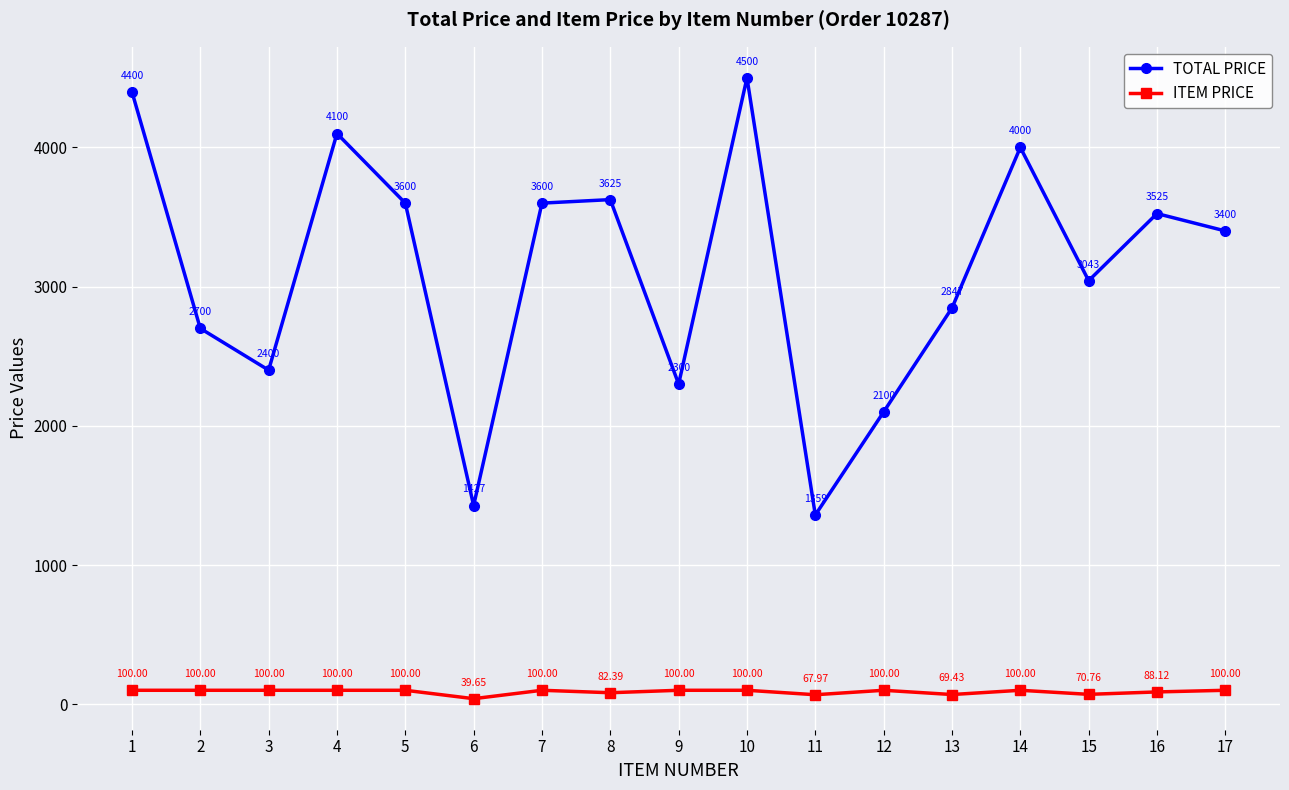

Is it true that TOTAL PRICE equals 4000.0 at 14?

True